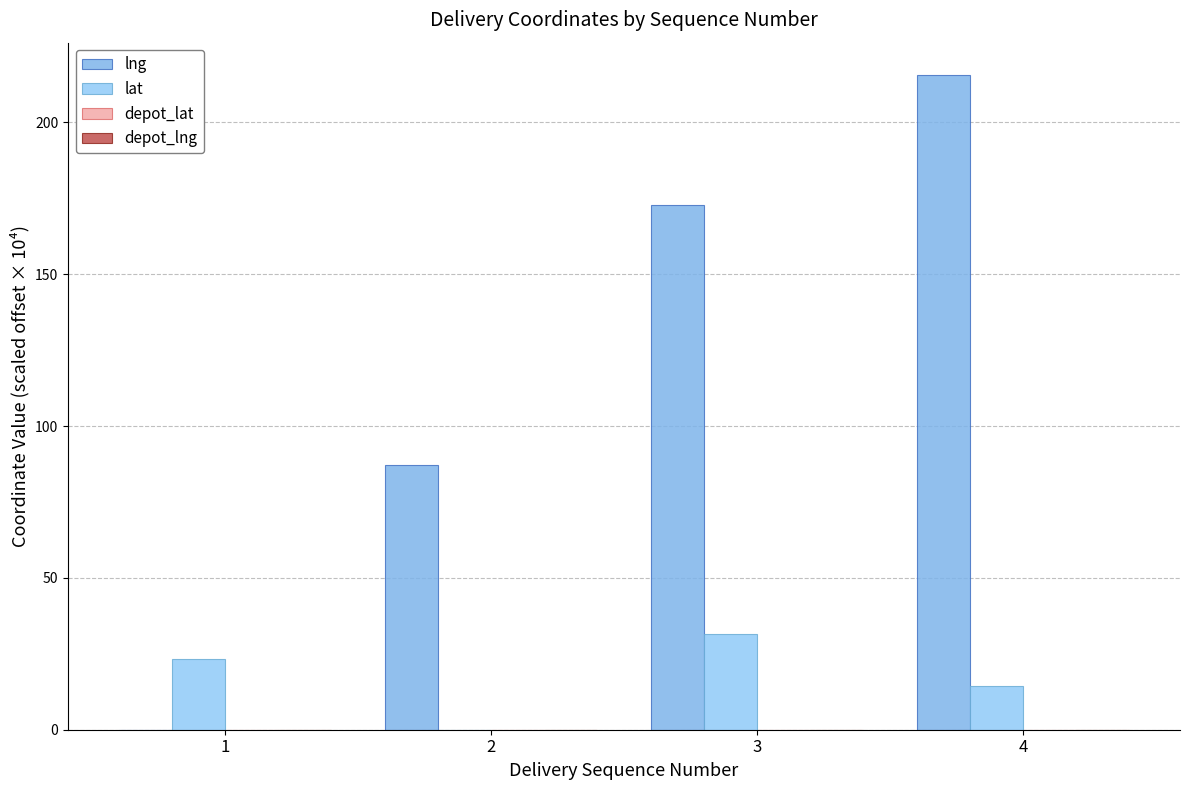

Reading left to right, what are all the values shown in this chart?

lng: 1=0.0	2=87.1	3=172.9	4=215.5
lat: 1=23.2	2=0.0	3=31.5	4=14.3
depot_lat: 1=0.0	2=0.0	3=0.0	4=0.0
depot_lng: 1=0.0	2=0.0	3=0.0	4=0.0